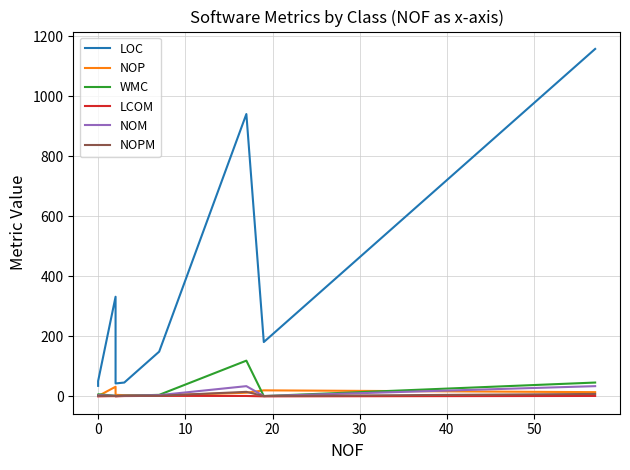

Does the chart have visible grid lines?

Yes